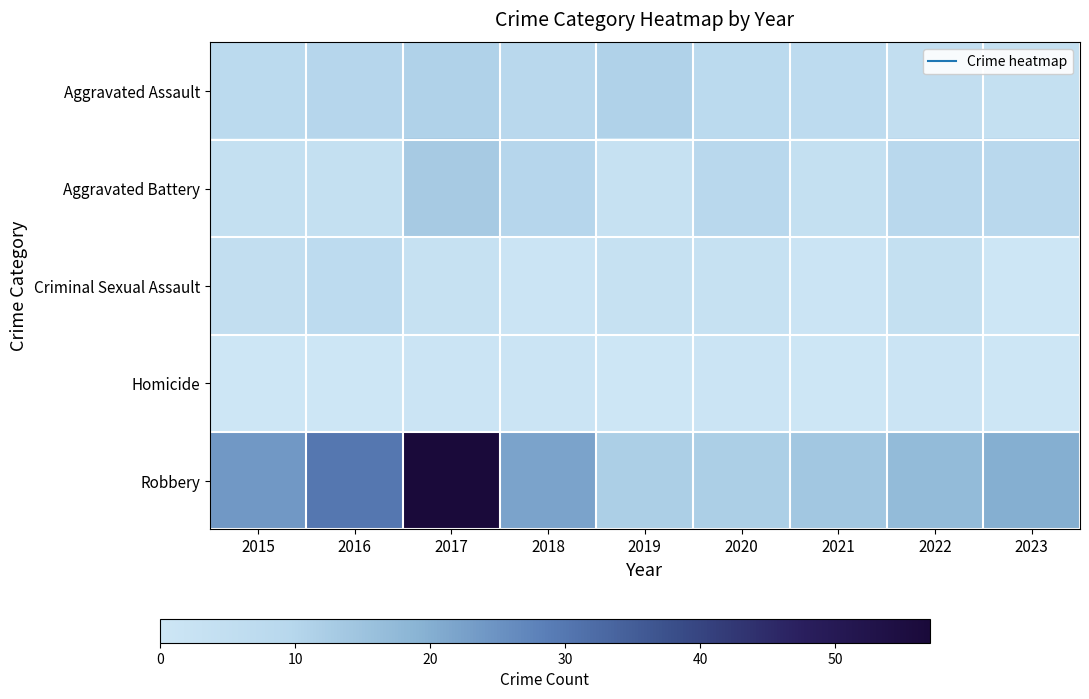

Between 2016 and 2023, which series saw the biggest shift?

Robbery